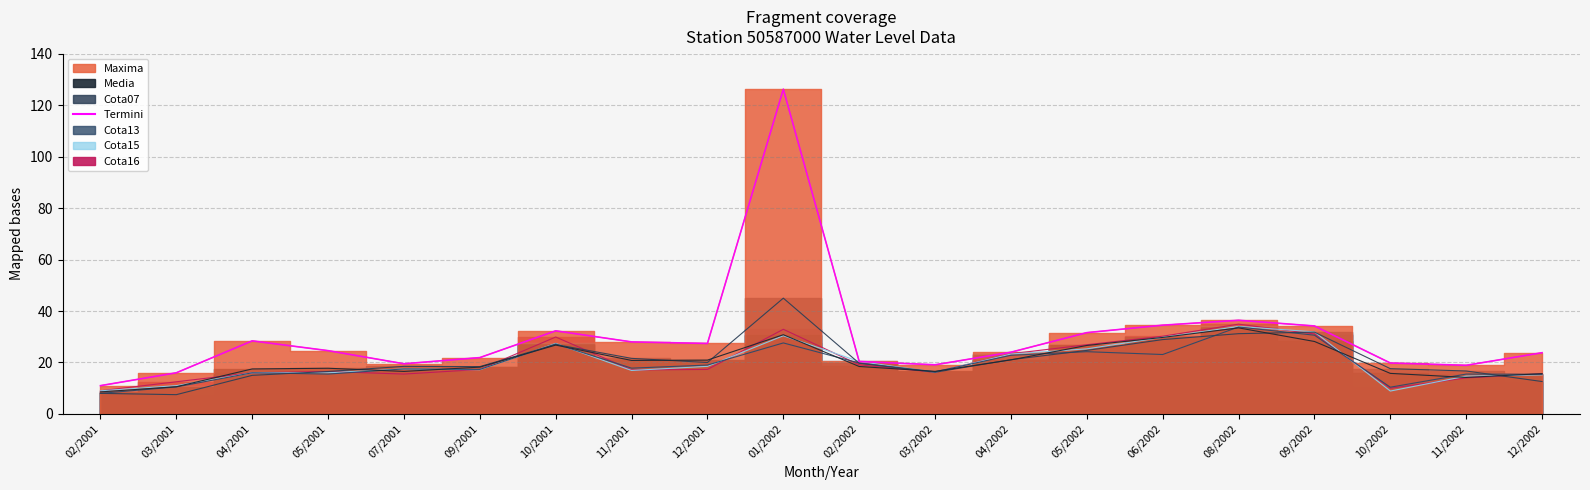

Which label corresponds to the largest value in the chart?

01/2002